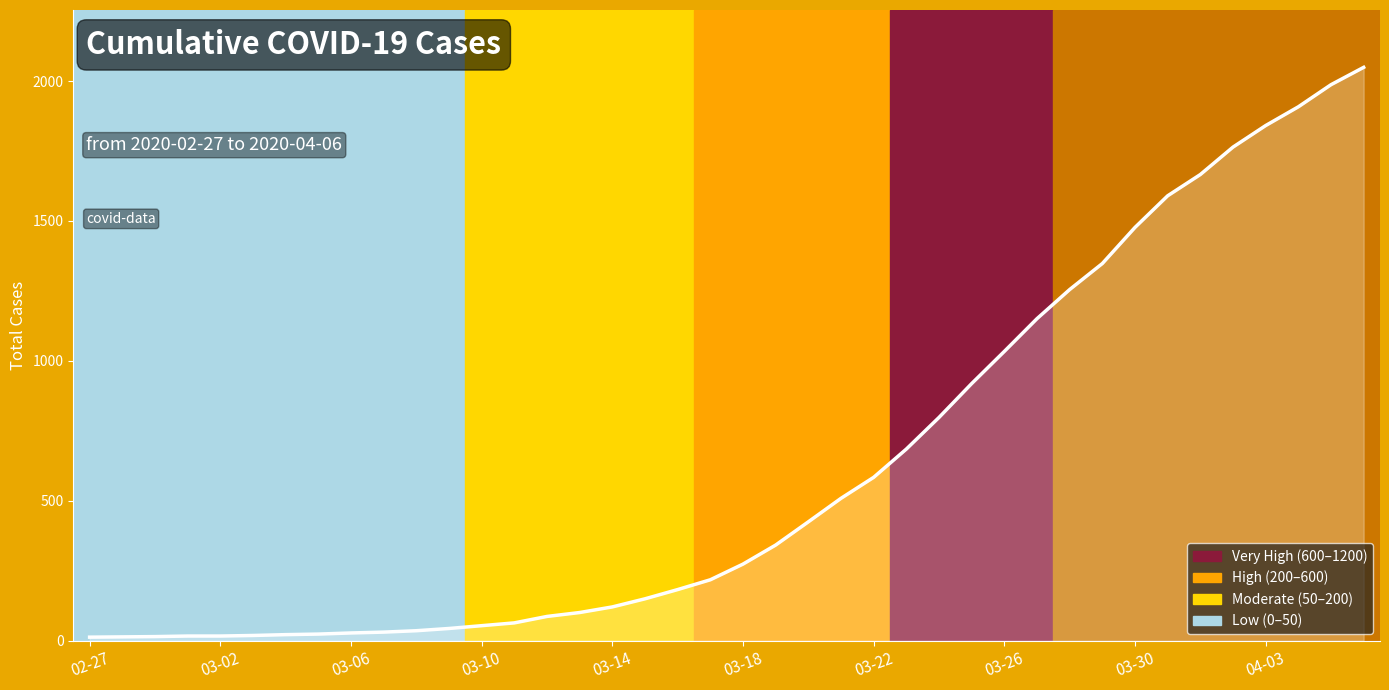

What is the difference between the maximum and minimum values?

2036